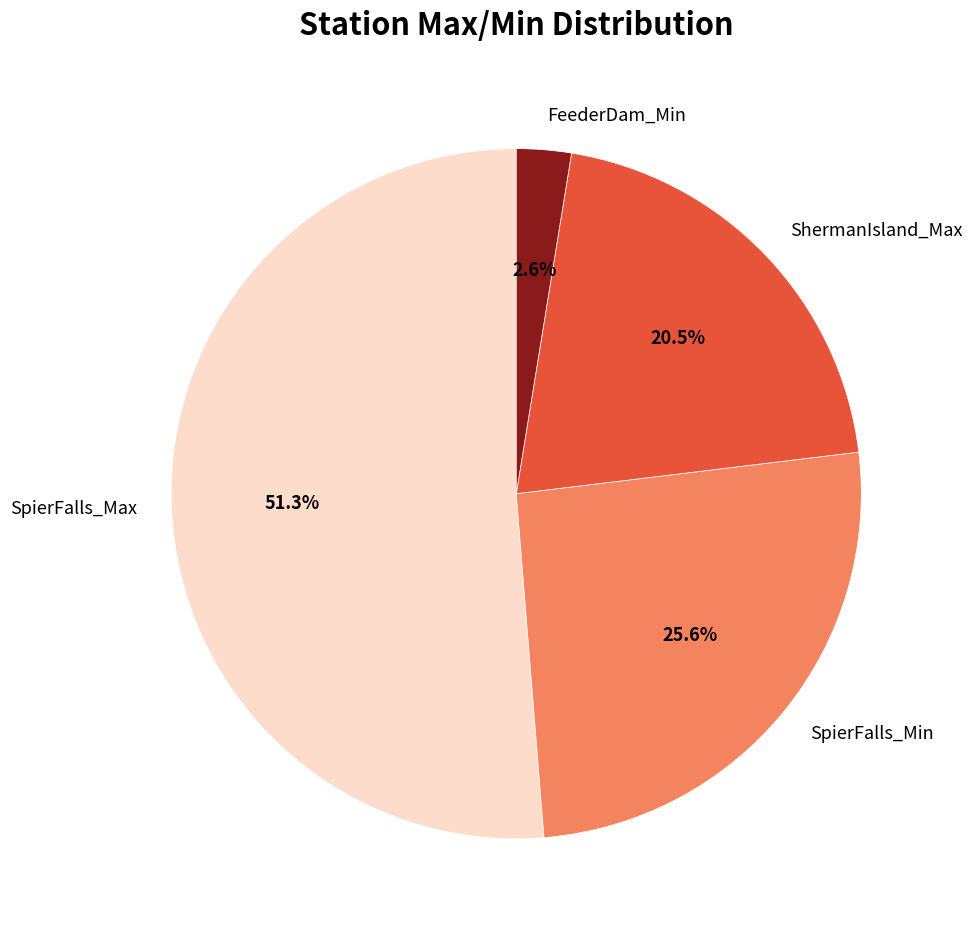

Which has a higher value, FeederDam_Min or SpierFalls_Min?

SpierFalls_Min